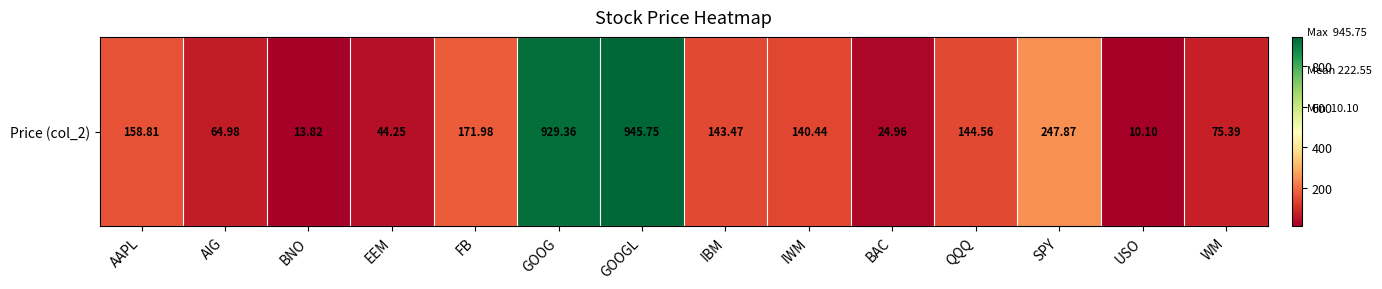

List the labels in order of value, smallest first.

USO, BNO, BAC, EEM, AIG, WM, IWM, IBM, QQQ, AAPL, FB, SPY, GOOG, GOOGL